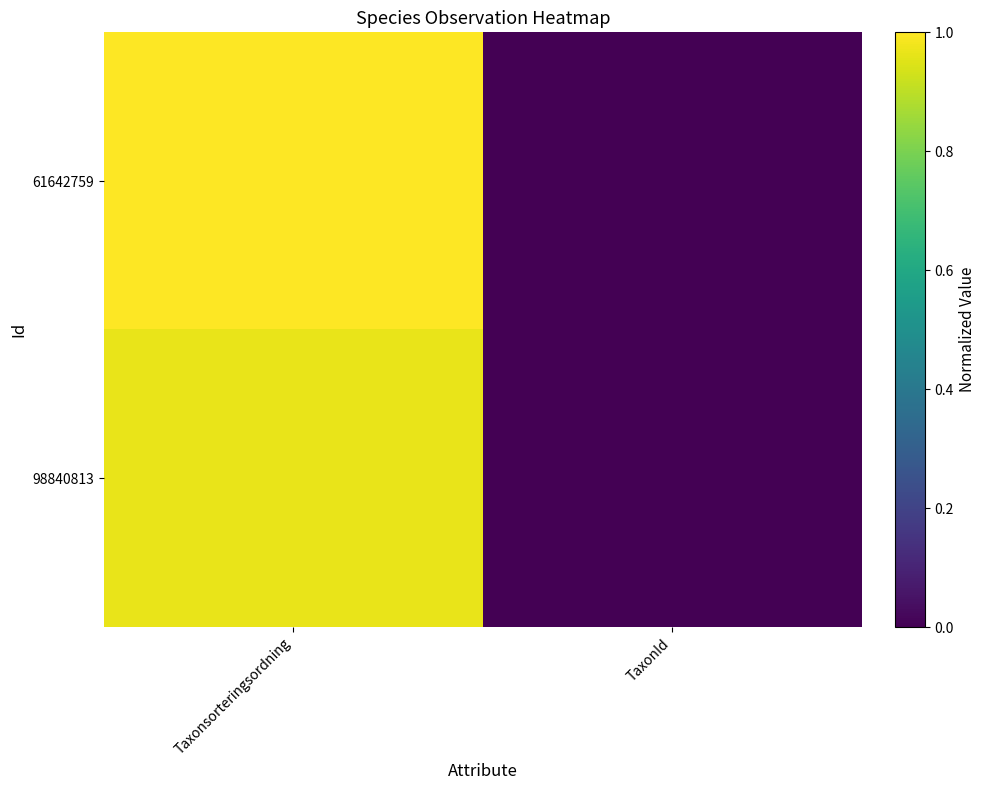

Reading left to right, extract all data points from this chart.

61642759: Taxonsorteringsordning=1.0	TaxonId=0.0
98840813: Taxonsorteringsordning=1.0	TaxonId=0.0